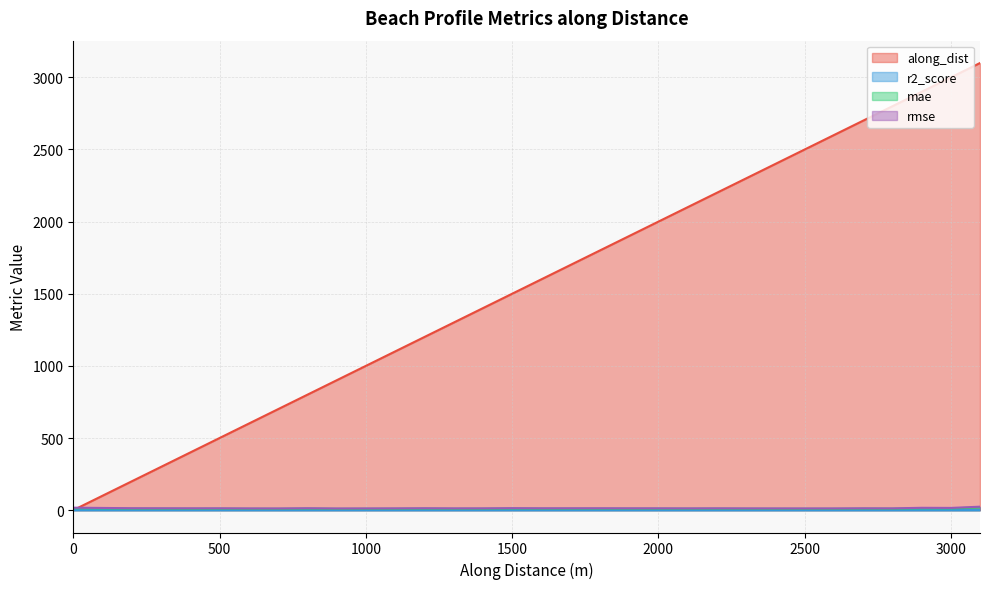

True or false: rmse and r2_score intersect in this chart.

False